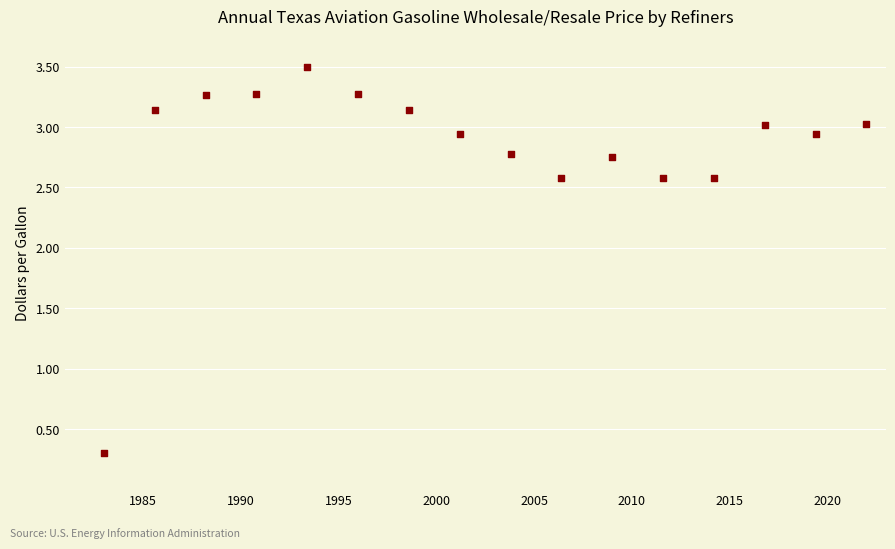

What Y value in the scatter plot is closest to 1?

0.3